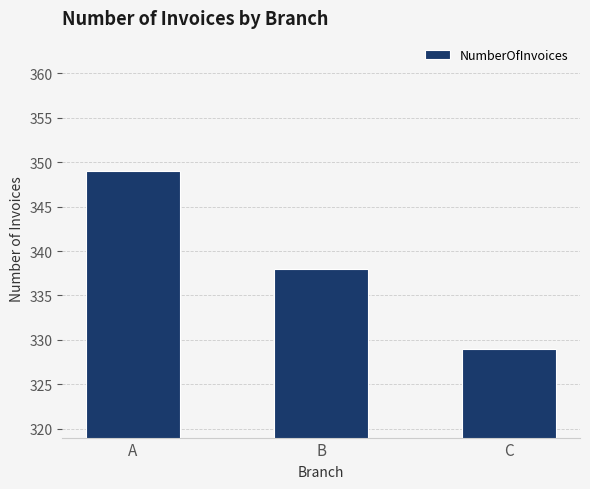

List the labels in order of value, largest first.

A, B, C